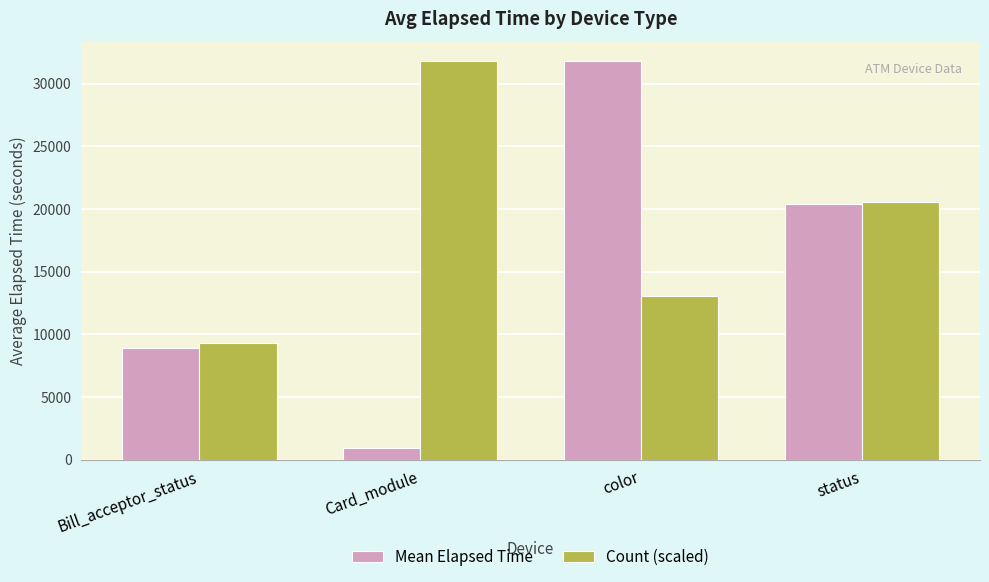

Rank the categories by Count (scaled) value from highest to lowest.

Card_module, status, color, Bill_acceptor_status